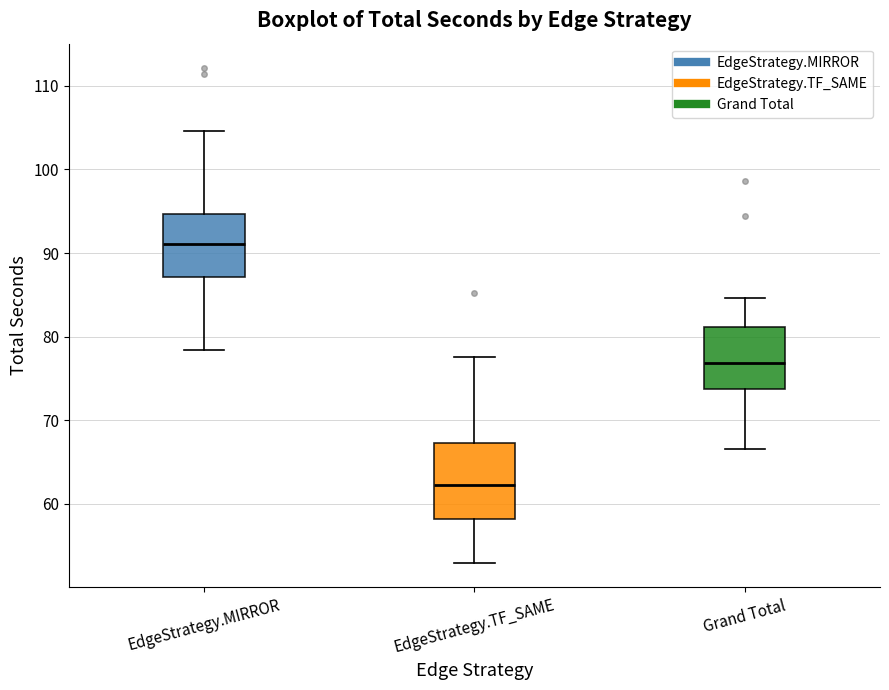

Reading left to right, read every box against the y-axis: the position of its median line, the range the box covers, and the ends of its whiskers. The values are not printed on the chart, so give them approximately, as read against the axis.

EdgeStrategy.MIRROR: median 91, box 87 to 95, whiskers 78 to 105
EdgeStrategy.TF_SAME: median 62, box 58 to 67, whiskers 53 to 78
Grand Total: median 77, box 74 to 81, whiskers 67 to 85